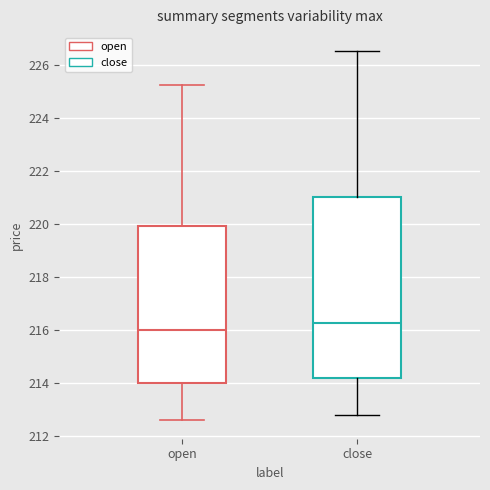

Reading left to right, read every box against the y-axis: the position of its median line, the range the box covers, and the ends of its whiskers. The values are not printed on the chart, so give them approximately, as read against the axis.

open: median 216.0, box 214.0 to 220.0, whiskers 212.6 to 225.2
close: median 216.2, box 214.2 to 221.0, whiskers 212.8 to 226.6